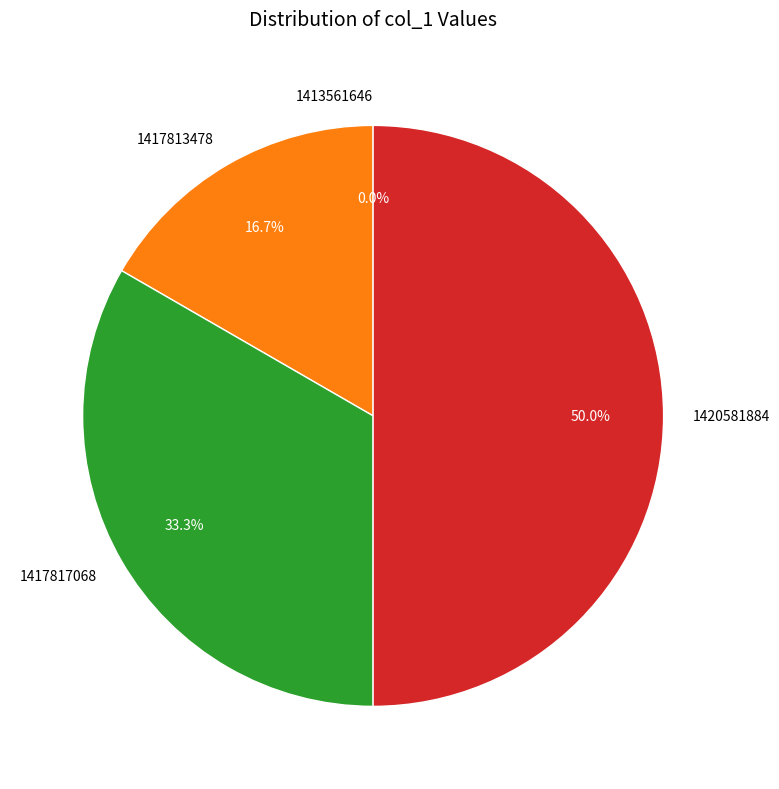

Which category has the biggest portion of the pie?

1420581884